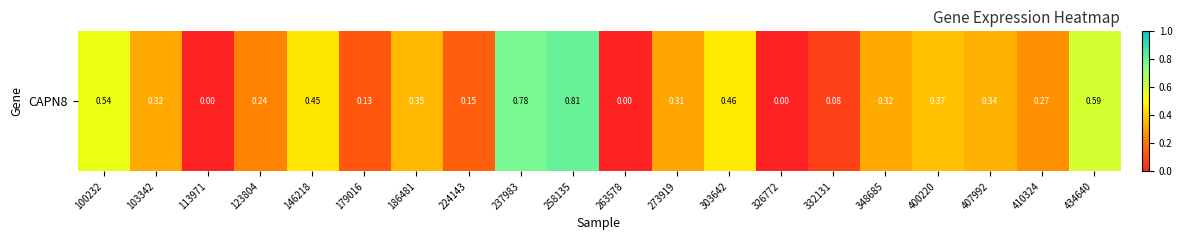

Reading left to right, what are all the values shown in this chart?

100232=0.5	103342=0.3	113971=0.0	123804=0.2	146218=0.5	179016=0.1	186481=0.3	224143=0.1	237983=0.8	258135=0.8	263578=0.0	273919=0.3	303642=0.5	326772=0.0	332131=0.1	348685=0.3	400220=0.4	407992=0.3	410324=0.3	434640=0.6